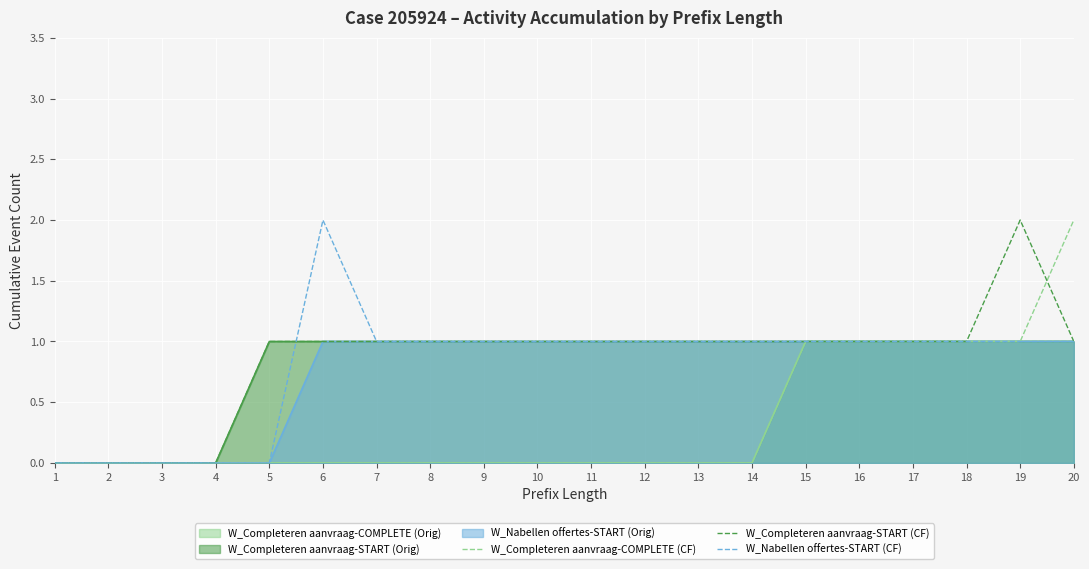

Between 6 and 16, which series saw the biggest shift?

W_Completeren aanvraag-COMPLETE (CF)